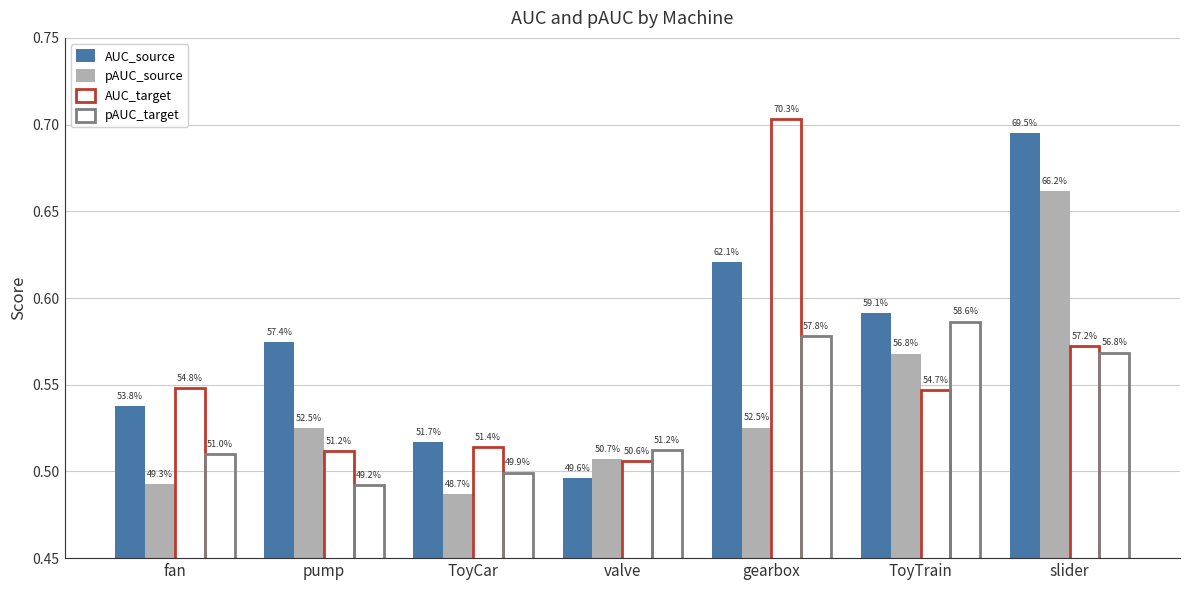

How many bars are there in each group?

4